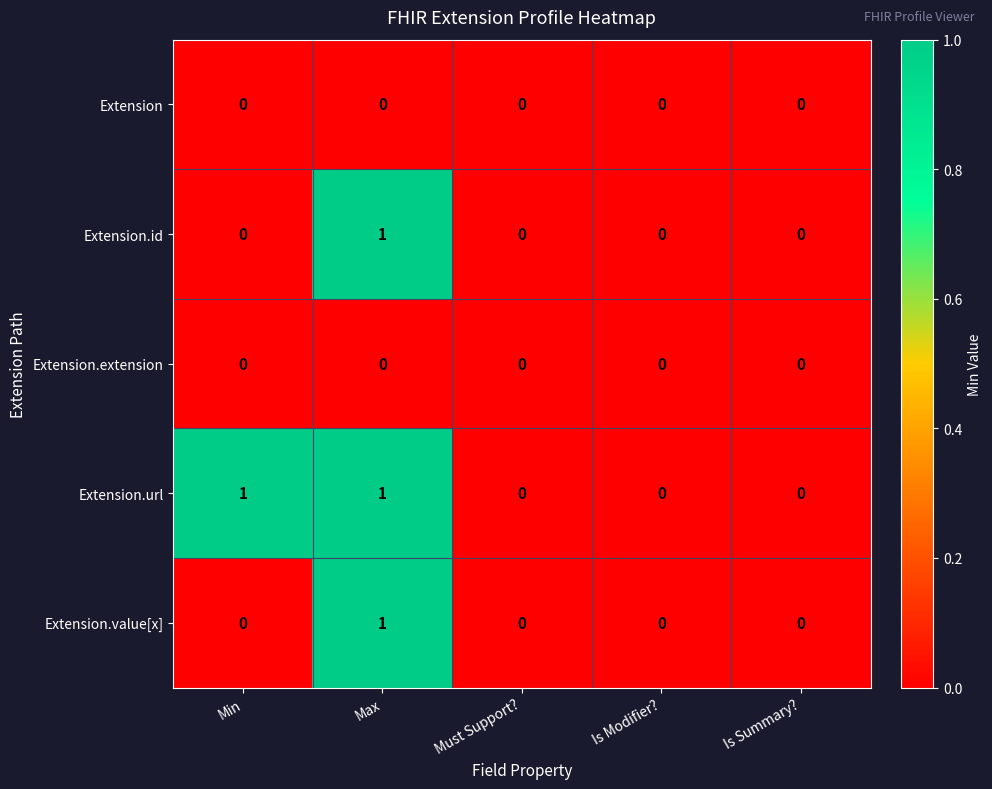

How many Extension.id values are between 0 and 1?

5